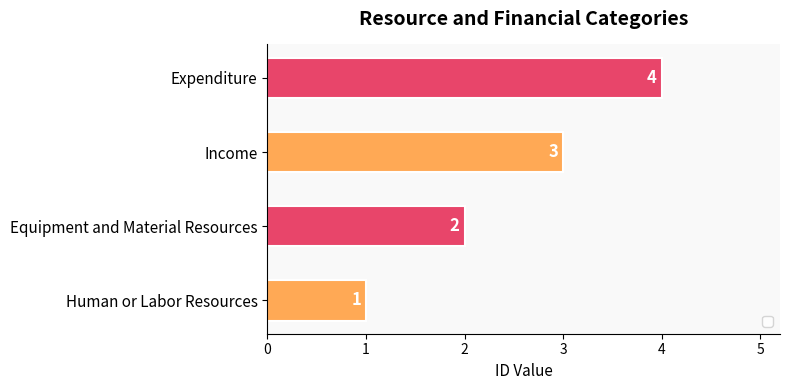

What is the sum of all values?

10